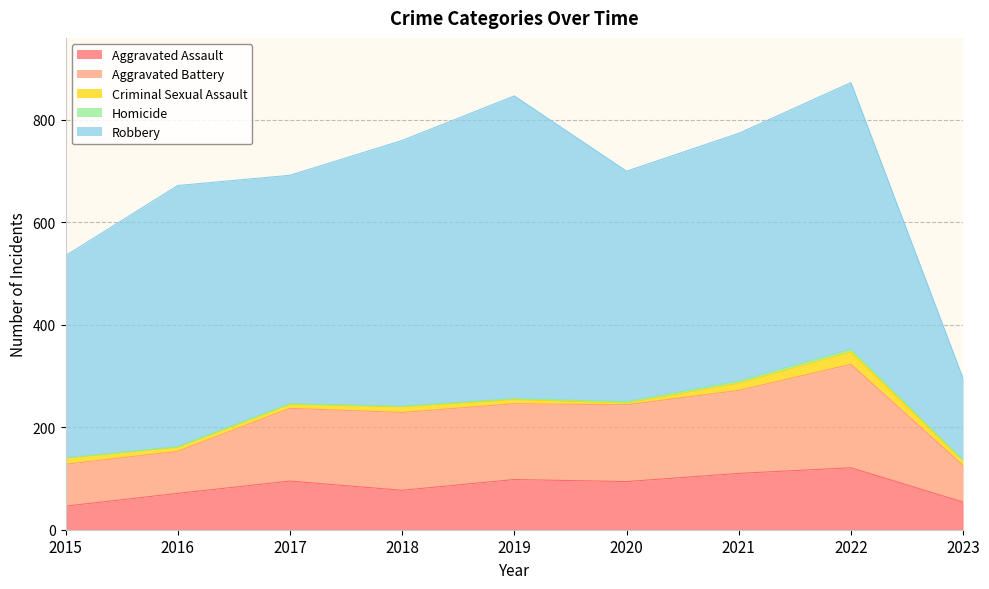

Where is Aggravated Battery nearest to the value 136?

2017